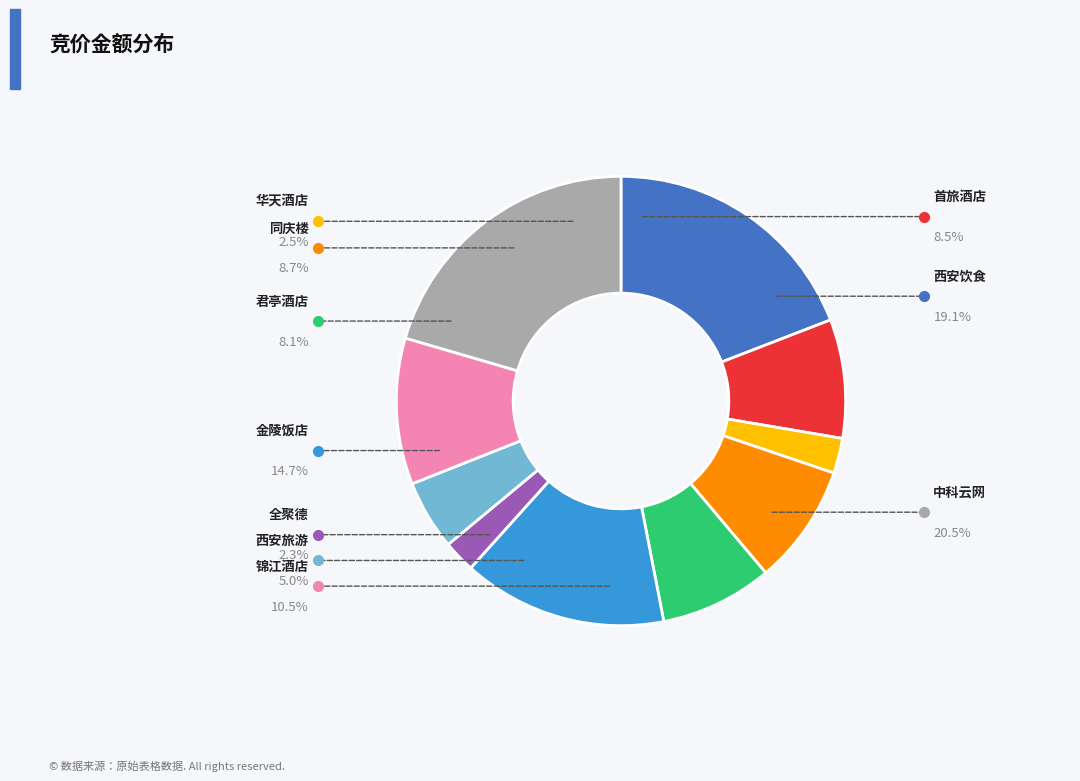

Does any single category account for the majority?

No